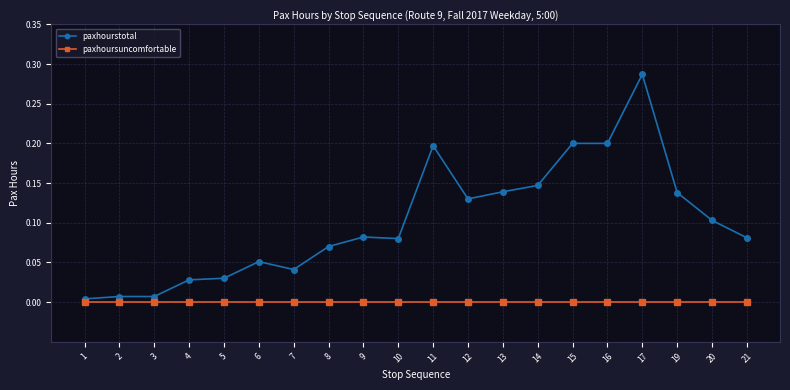

The value of paxhoursuncomfortable at 12 is 0.0. True or false?

True